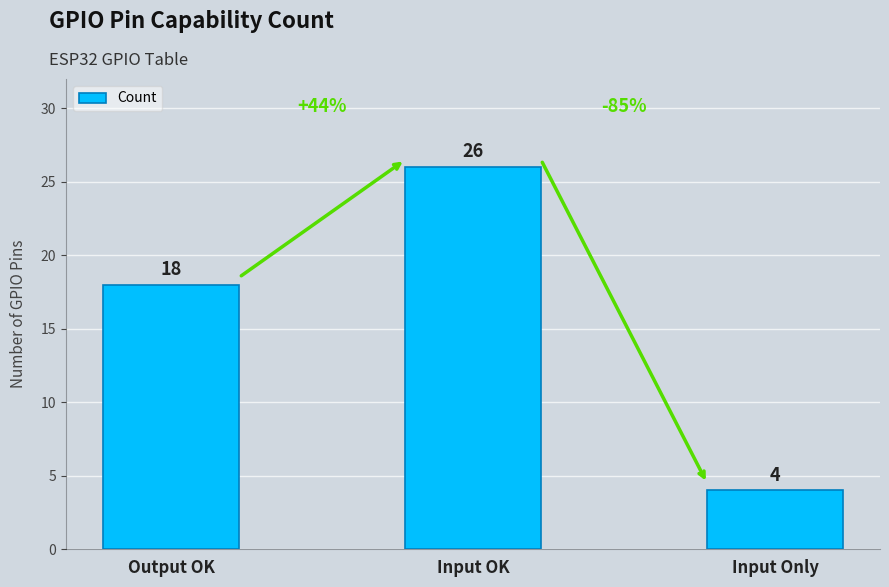

What is the maximum value shown in the chart?

26